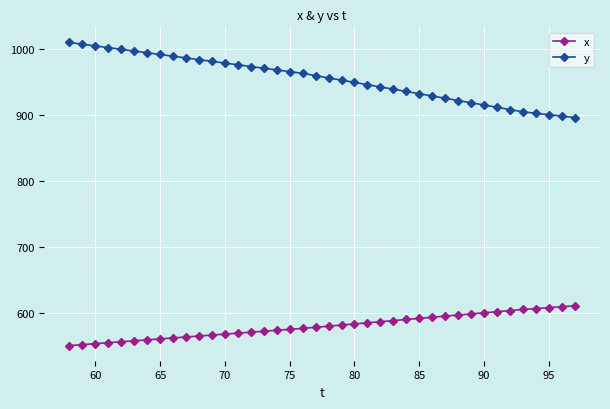

What is the average value of the x series?

580.3